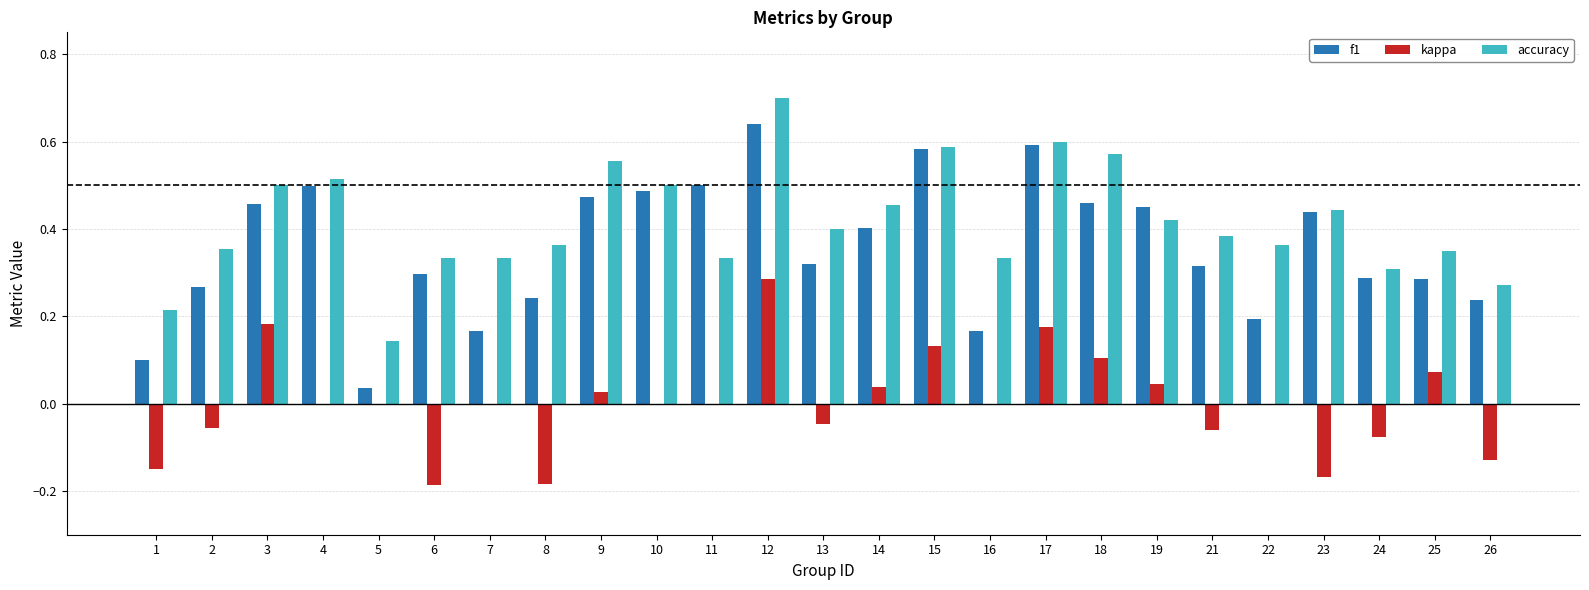

Is it true that kappa equals -0.3 at 6?

False